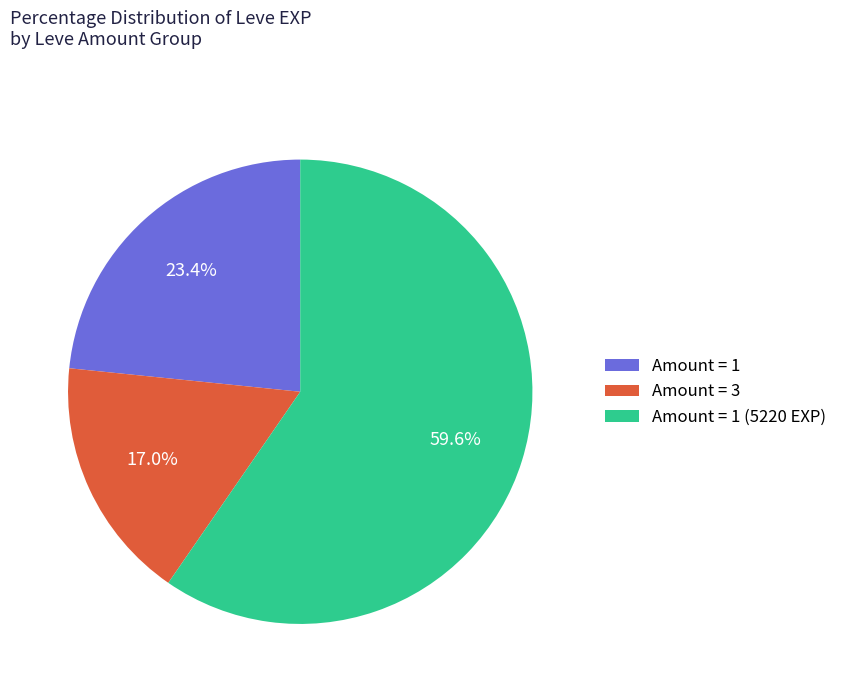

What portion of the pie excludes Amount = 3?

83.0%